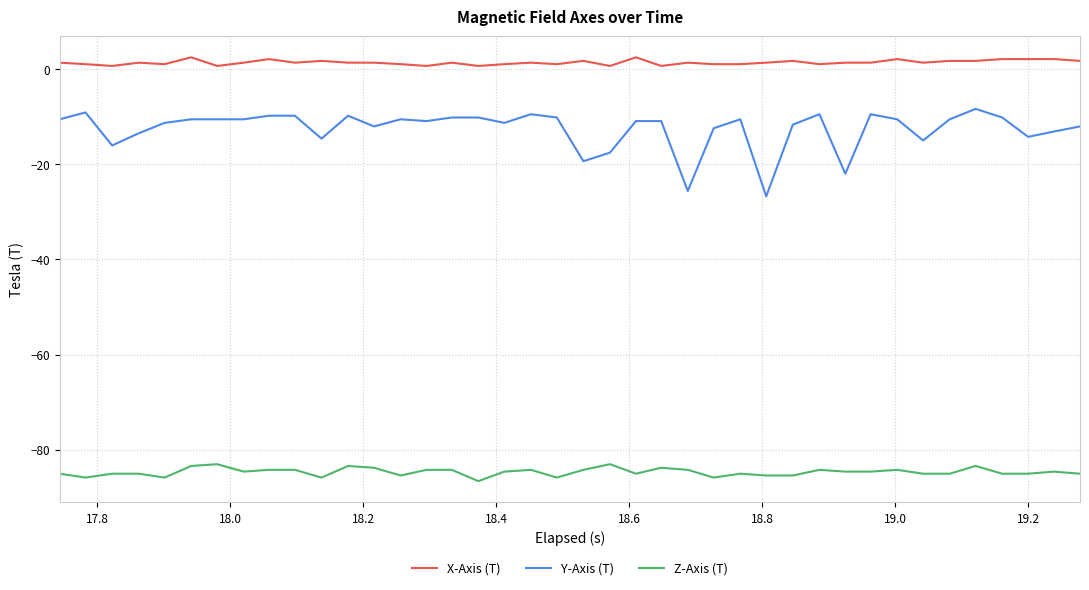

Which series has the largest range (max minus min)?

Y-Axis (T)